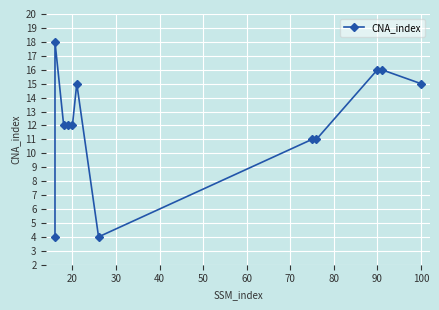

True or false: there are more than 0 points higher than both neighbors.

True